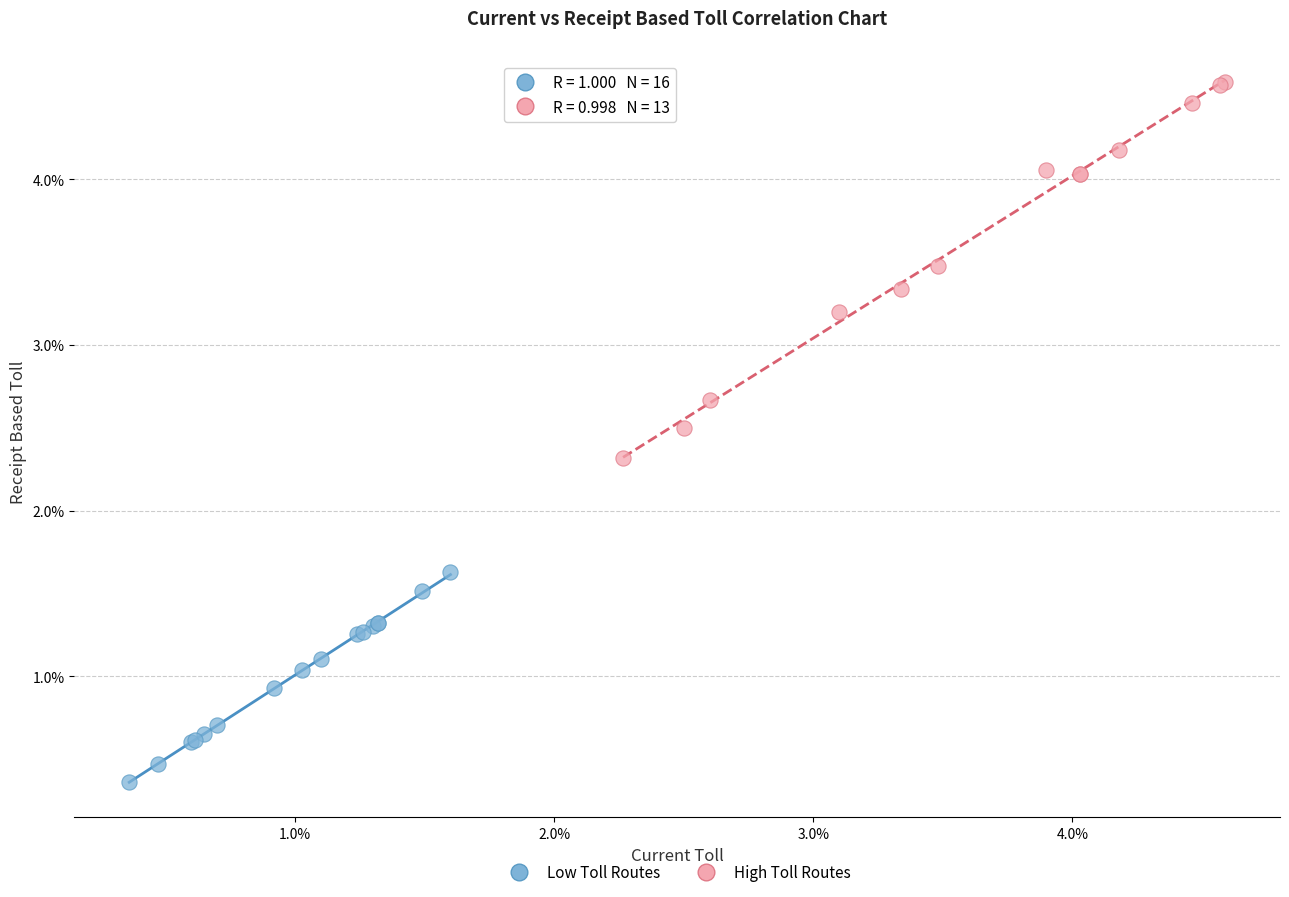

Which series has the widest spread of Y values?

High Toll Routes